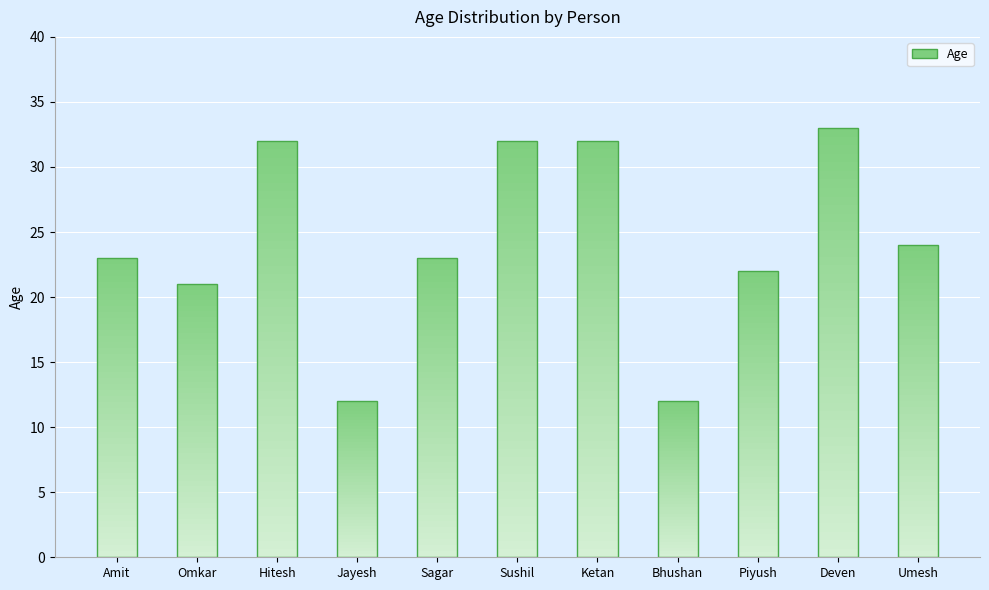

Where is the data nearest to the value 22?

Piyush